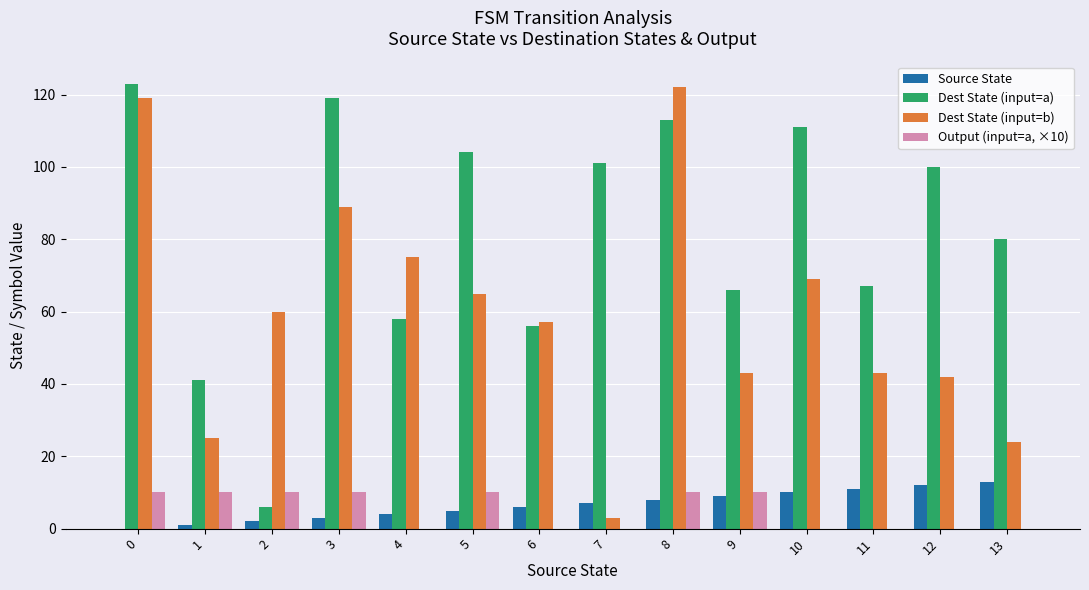

What is the sum of all Dest State (input=b) values?

836